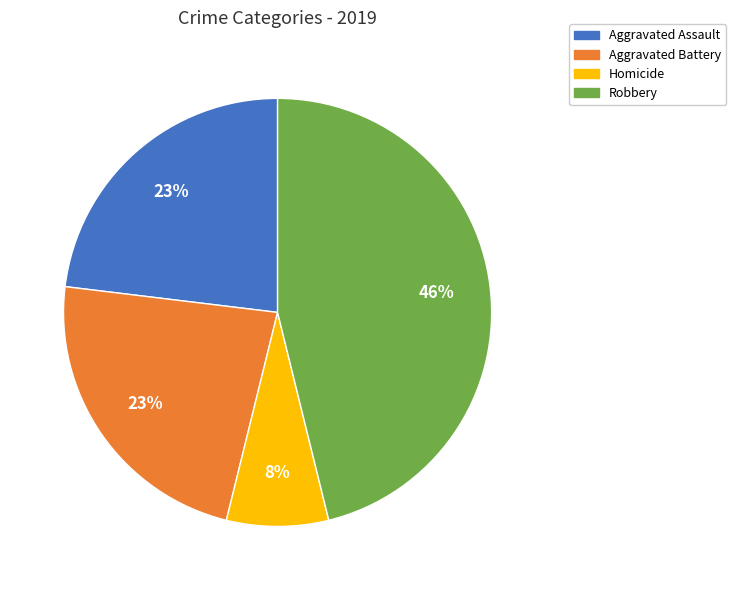

Does any single category account for the majority?

No